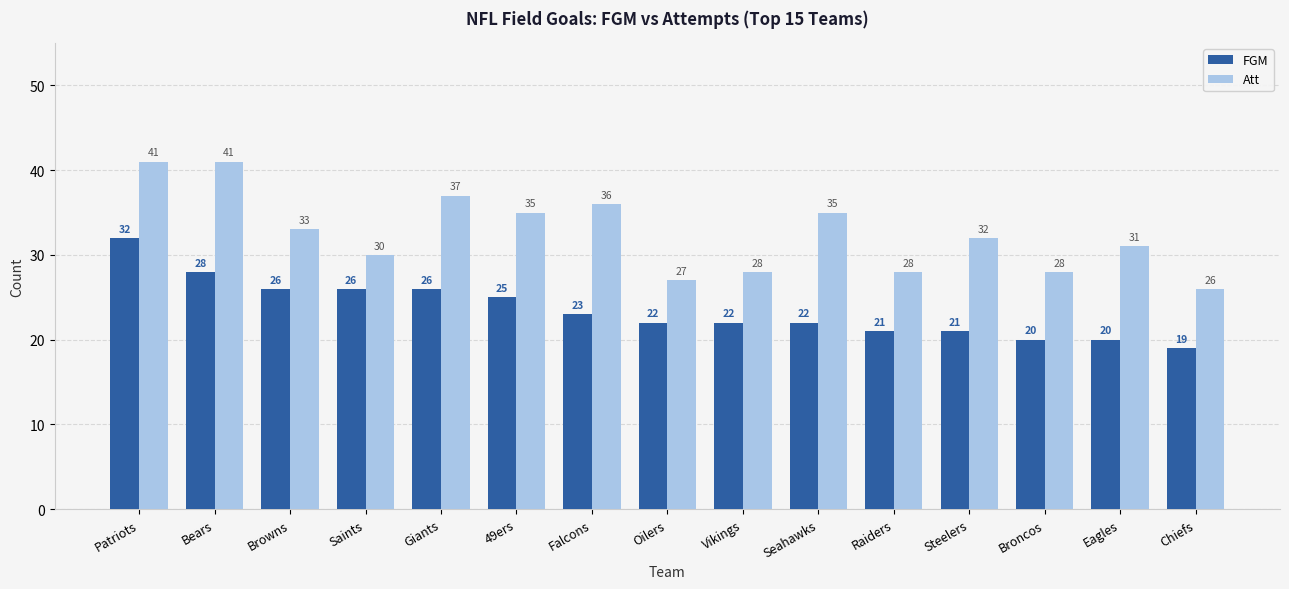

Reading right to left, what are all the values shown in this chart?

FGM: Chiefs=19	Eagles=20	Broncos=20	Steelers=21	Raiders=21	Seahawks=22	Vikings=22	Oilers=22	Falcons=23	49ers=25	Giants=26	Saints=26	Browns=26	Bears=28	Patriots=32
Att: Chiefs=26	Eagles=31	Broncos=28	Steelers=32	Raiders=28	Seahawks=35	Vikings=28	Oilers=27	Falcons=36	49ers=35	Giants=37	Saints=30	Browns=33	Bears=41	Patriots=41